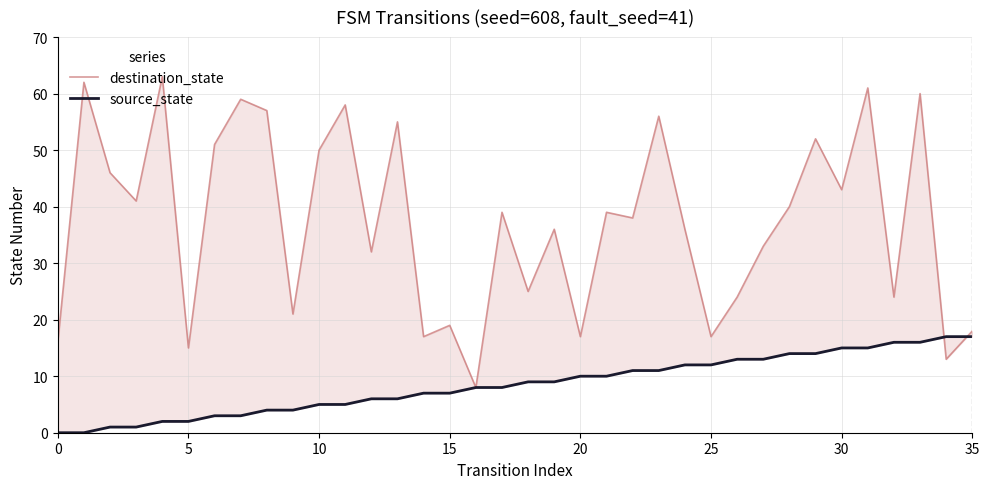

Between 12 and 23, which series saw the biggest shift?

destination_state